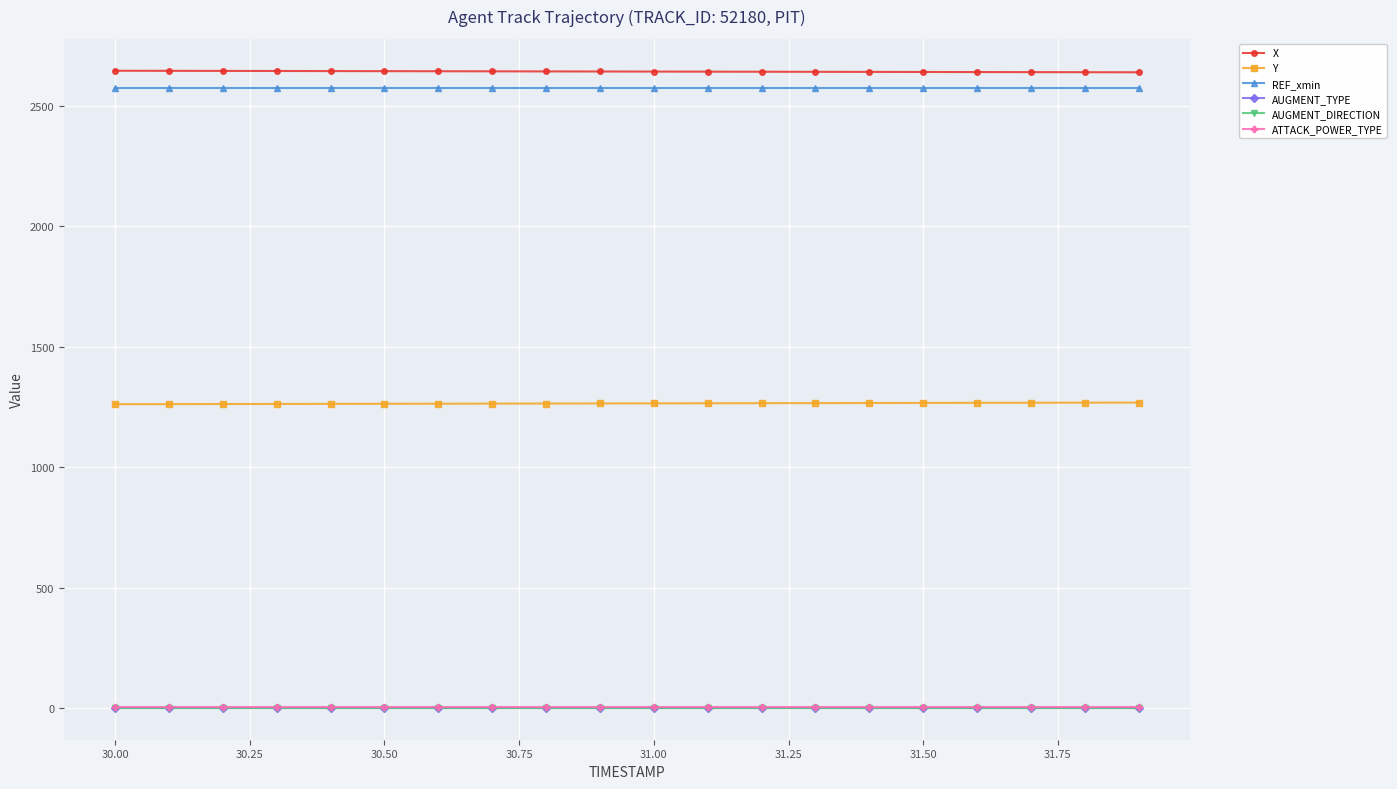

Reading right to left, what are all the values shown in this chart?

X: 2639.8	2640.1	2640.4	2640.8	2641.1	2641.4	2641.8	2642.1	2642.4	2642.8	2643.1	2643.4	2643.8	2644.1	2644.5	2644.8	2645.2	2645.5	2645.9	2646.2
Y: 1268.5	1268.2	1267.8	1267.4	1267.0	1266.7	1266.3	1266.0	1265.6	1265.2	1264.9	1264.5	1264.2	1263.8	1263.5	1263.1	1262.8	1262.4	1262.1	1261.8
REF_xmin: 2575.9	2575.9	2575.9	2575.9	2575.9	2575.9	2575.9	2575.9	2575.9	2575.9	2575.9	2575.9	2575.9	2575.9	2575.9	2575.9	2575.9	2575.9	2575.9	2575.9
AUGMENT_TYPE: 1.0	1.0	1.0	1.0	1.0	1.0	1.0	1.0	1.0	1.0	1.0	1.0	1.0	1.0	1.0	1.0	1.0	1.0	1.0	1.0
AUGMENT_DIRECTION: 1.0	1.0	1.0	1.0	1.0	1.0	1.0	1.0	1.0	1.0	1.0	1.0	1.0	1.0	1.0	1.0	1.0	1.0	1.0	1.0
ATTACK_POWER_TYPE: 5.0	5.0	5.0	5.0	5.0	5.0	5.0	5.0	5.0	5.0	5.0	5.0	5.0	5.0	5.0	5.0	5.0	5.0	5.0	5.0